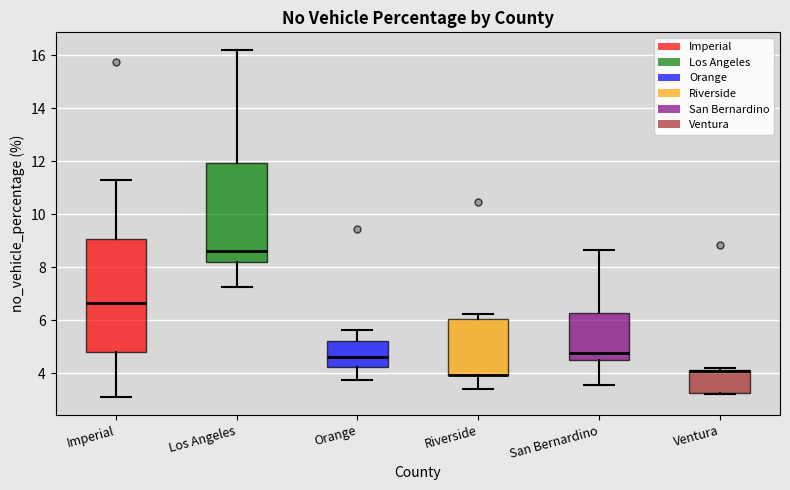

Reading left to right, read every box against the y-axis: the position of its median line, the range the box covers, and the ends of its whiskers. The values are not printed on the chart, so give them approximately, as read against the axis.

Imperial: median 6.6, box 4.8 to 9.0, whiskers 3.0 to 11.4
Los Angeles: median 8.6, box 8.2 to 12.0, whiskers 7.2 to 16.2
Orange: median 4.6, box 4.2 to 5.2, whiskers 3.8 to 5.6
Riverside: median 4.0 (drawn on the box's lower edge), box 4.0 to 6.0, whiskers 3.4 to 6.2
San Bernardino: median 4.8, box 4.6 to 6.2, whiskers 3.6 to 8.6
Ventura: median 4.0, box 3.2 to 4.2, whiskers 3.2 to 4.2 (just above the box's upper edge)